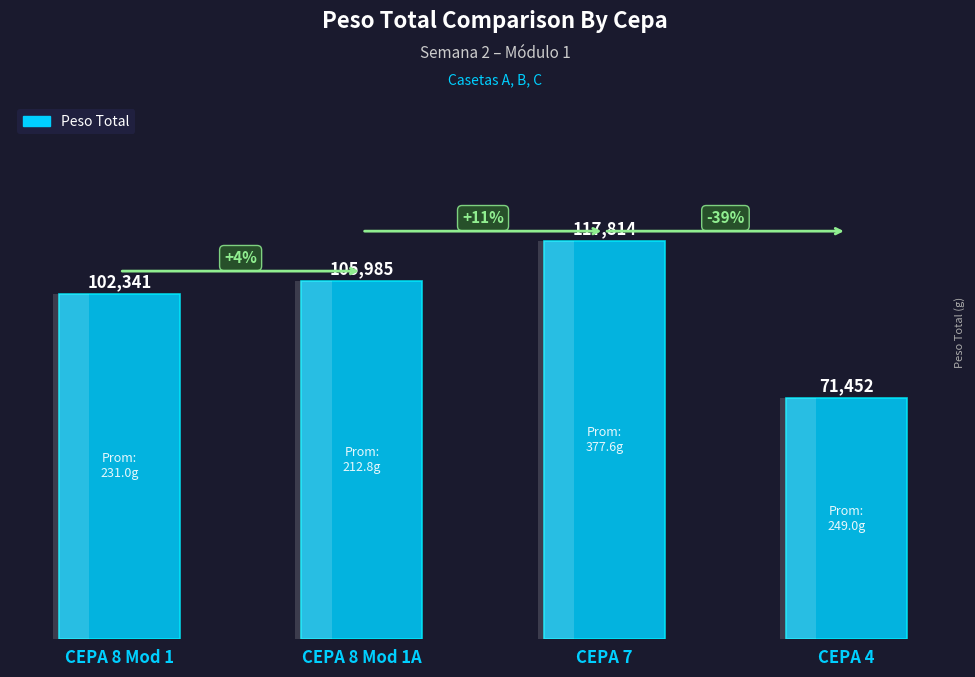

Is it true that the value at CEPA 4 is 71452?

True